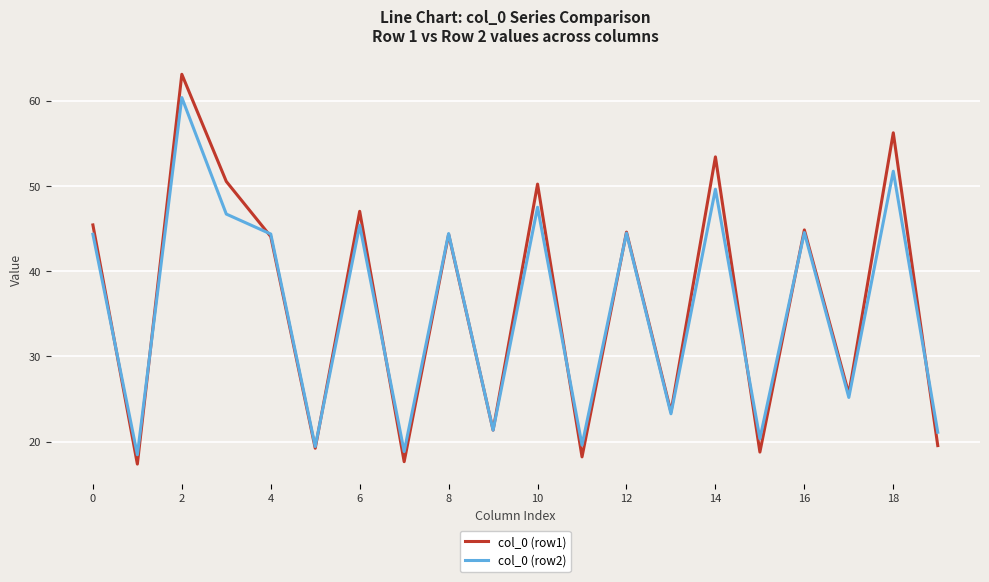

What is the highest value of the col_0 (row2) series?

60.4